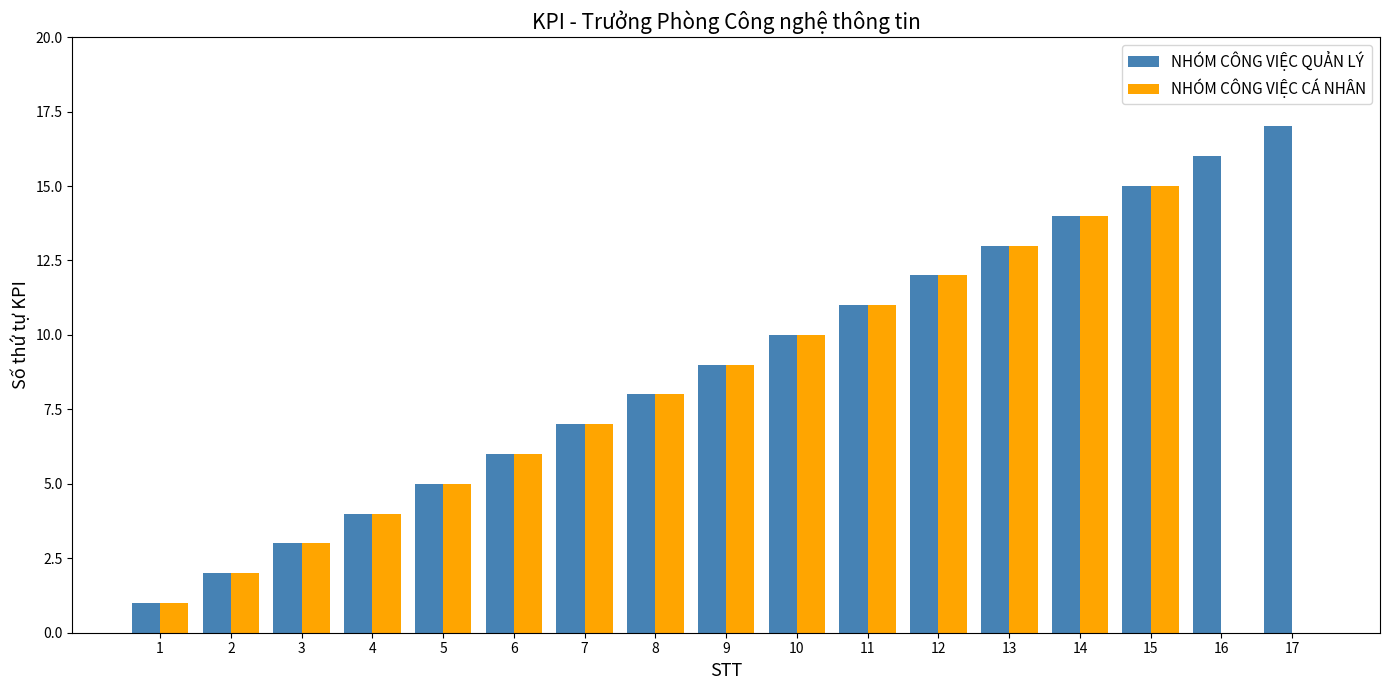

Is it true that NHÓM CÔNG VIỆC QUẢN LÝ equals 13 at 13?

True